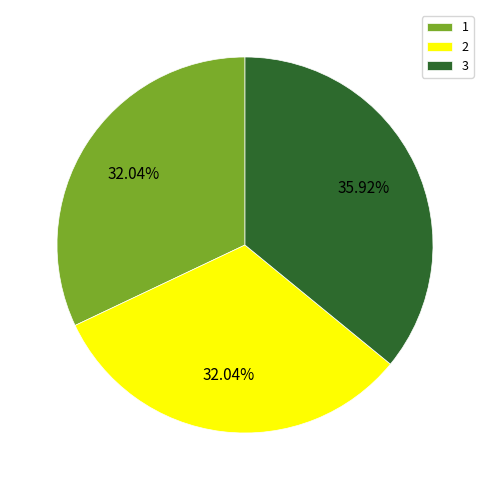

Does 2 represent more than half of the total?

No